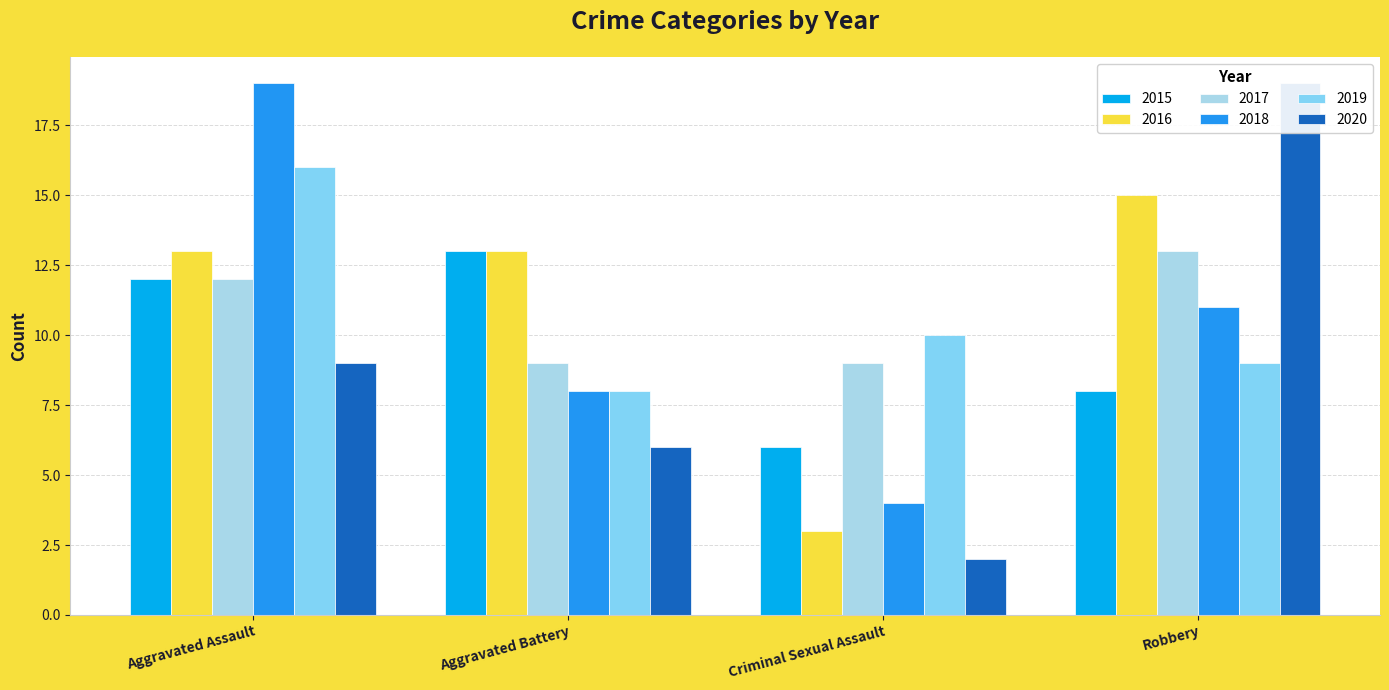

What are all the series names shown in the legend?

2015, 2016, 2017, 2018, 2019, 2020